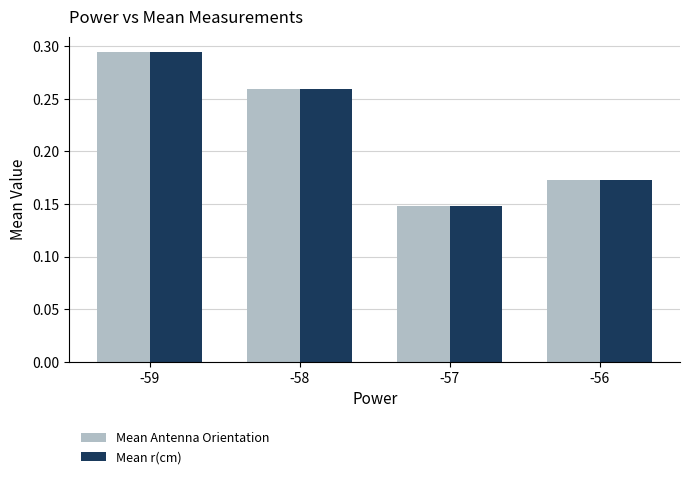

Is the value of Mean r(cm) at -56 greater than the value of Mean Antenna Orientation at -57?

Yes